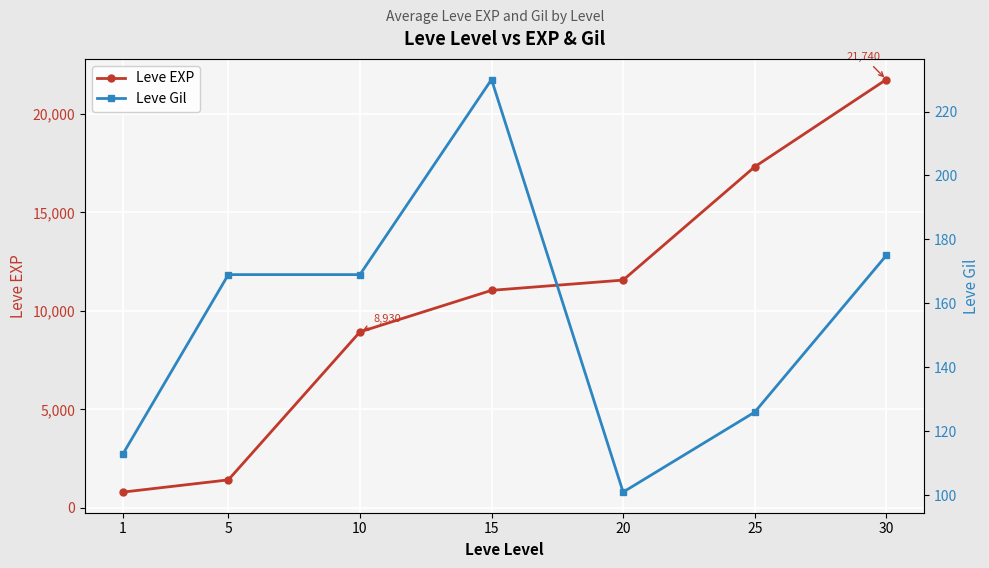

List the series in order of their overall mean, lowest first.

Leve Gil, Leve EXP